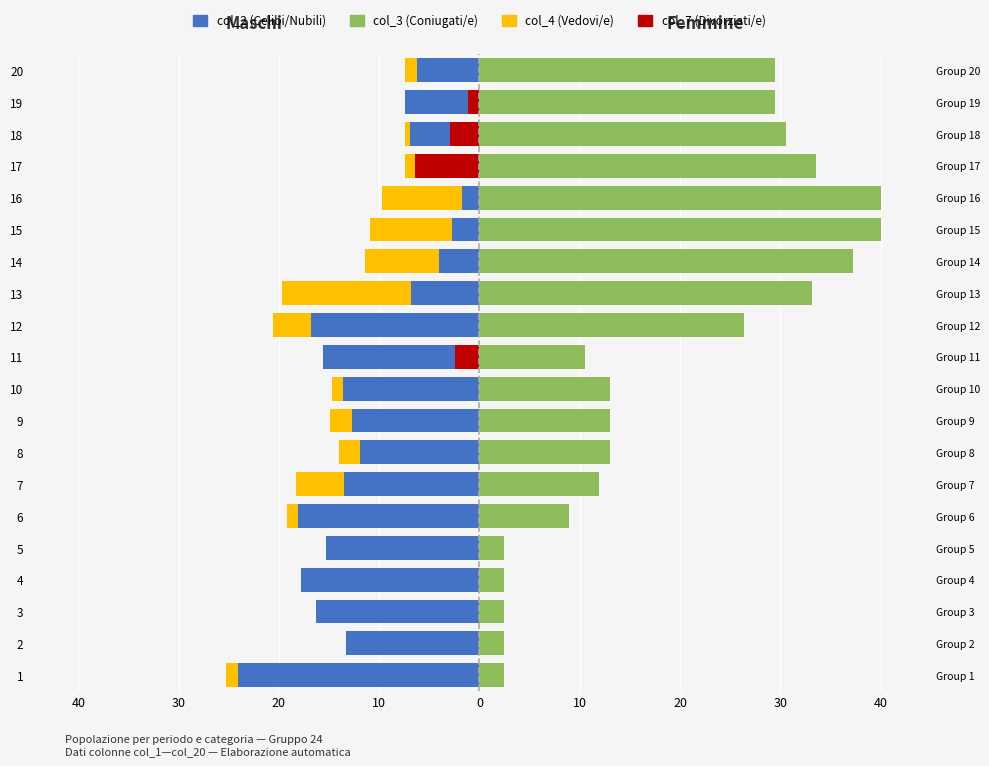

The value of col_3 (Coniugati/e) at 19 is 20.6. True or false?

False